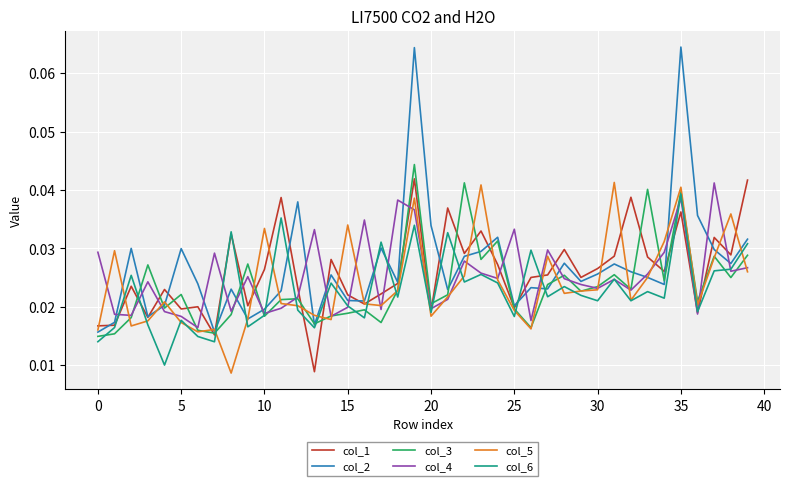

What are all the series names shown in the legend?

col_1, col_2, col_3, col_4, col_5, col_6